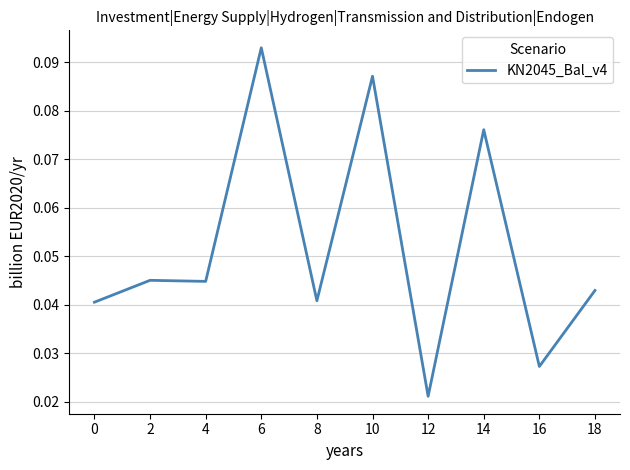

Count the values in the range 0 to 1.

10